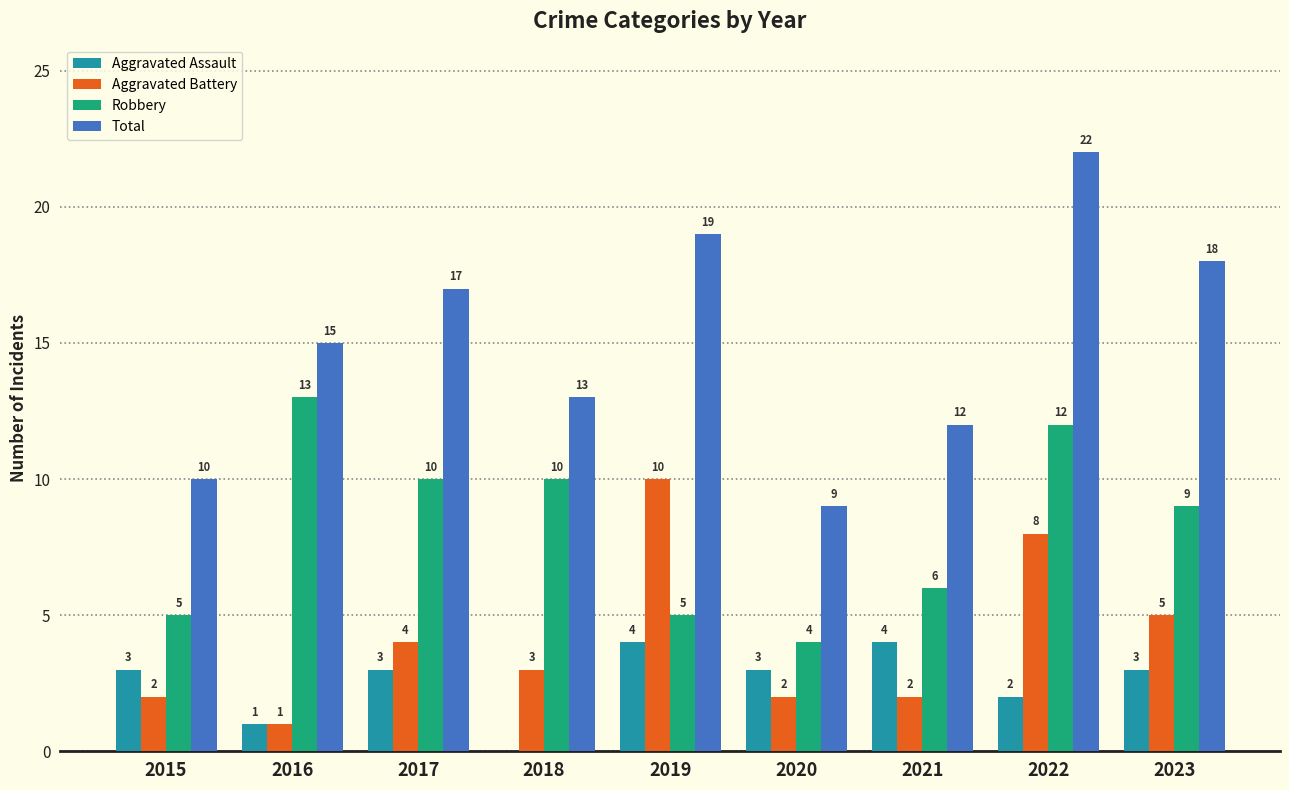

Which series has the largest total across all categories?

Total